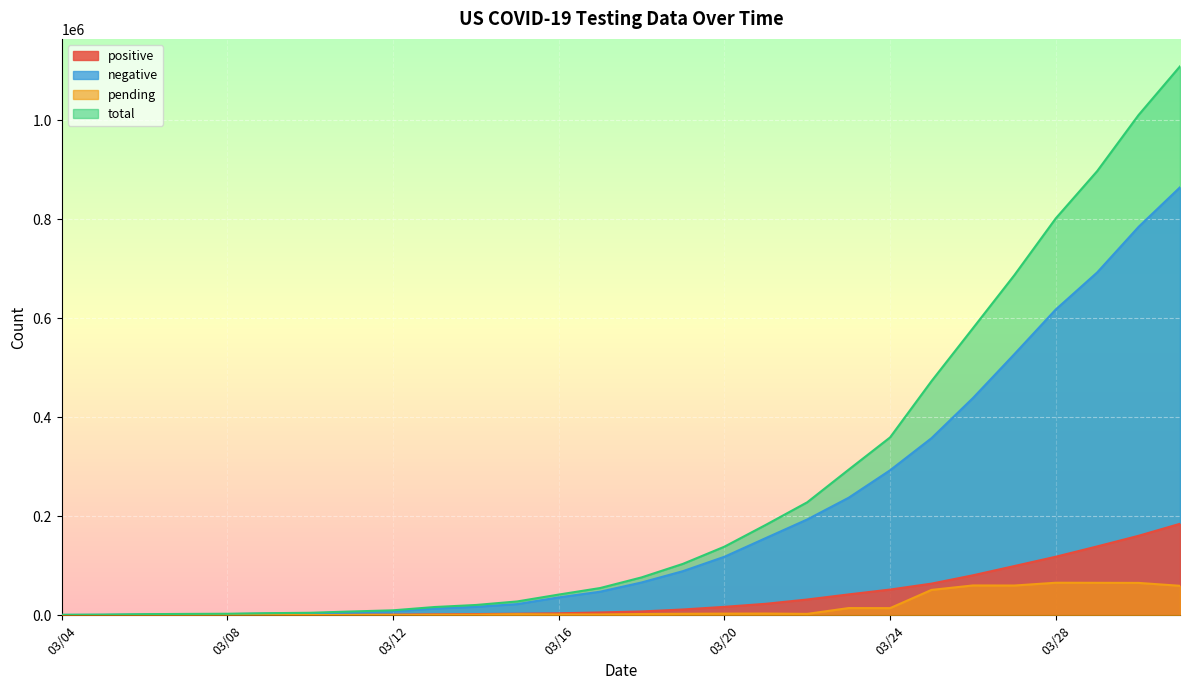

Reading left to right, extract all data points from this chart.

positive: 118	176	223	341	417	584	778	1053	1315	1922	2450	3173	4019	5722	7730	11719	17033	23197	31879	42152	51954	63928	80735	99413	118234	139061	160530	184770
negative: 748	953	1571	1809	2335	3367	3807	6070	8041	13613	17102	22551	36104	47604	66225	89119	118147	155909	193463	237321	292758	357604	438603	527220	617470	692290	784324	864201
pending: 103	197	458	602	347	313	469	563	673	1130	1236	2242	1691	1687	2538	3025	3336	3477	2842	14571	14433	51235	60251	60094	65712	65549	65382	59529
total: 969	1326	2252	2752	3099	4264	5054	7686	10029	16665	20788	27966	41814	55013	76493	103863	138516	182583	228184	294044	359145	472767	579589	686727	801416	896900	1010236	1108500